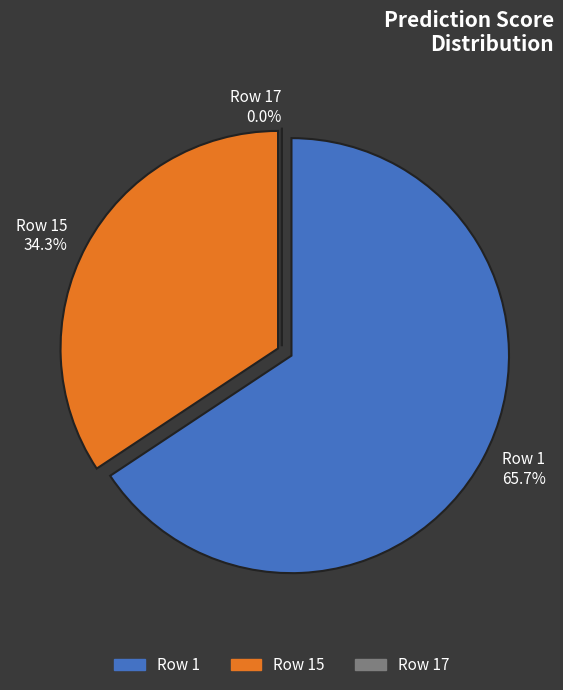

To the nearest percent, what is the difference between the largest and smallest slice percentages?

66%